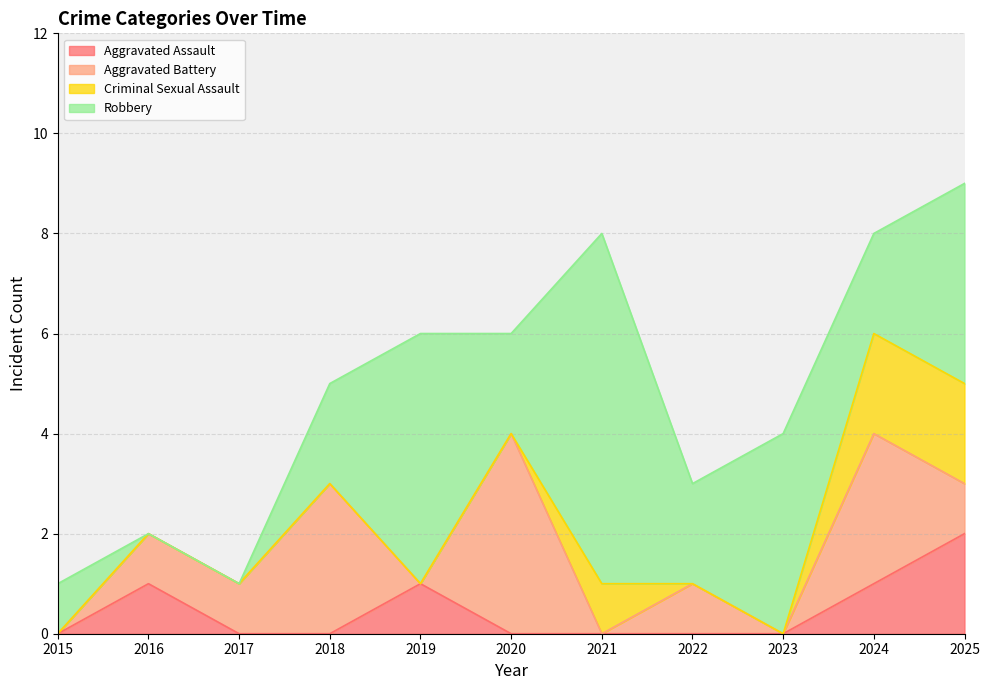

The Criminal Sexual Assault series shows 0 at 2021. True or false?

False